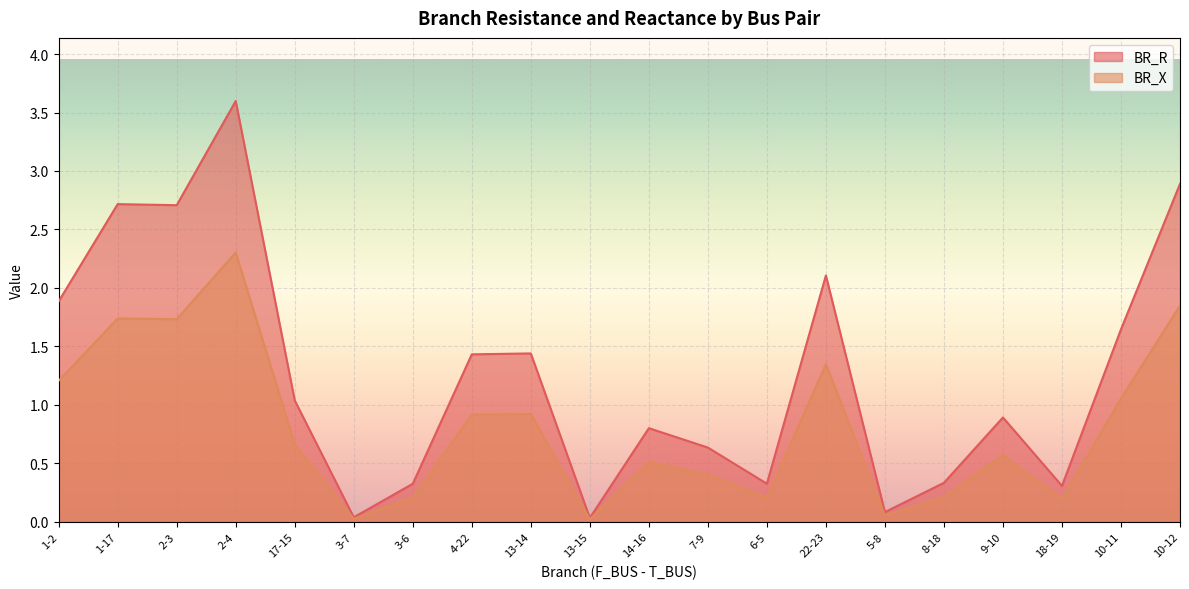

What is the difference between the BR_X values at 2-4 and 10-11?

1.2